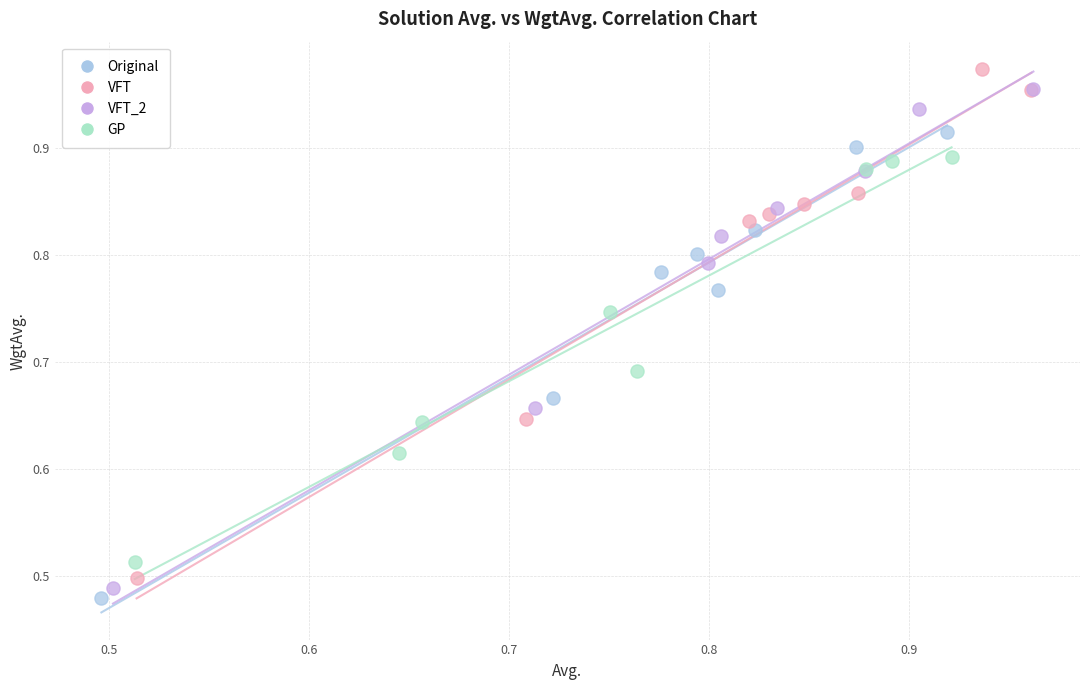

Which series reaches the maximum Y coordinate?

VFT